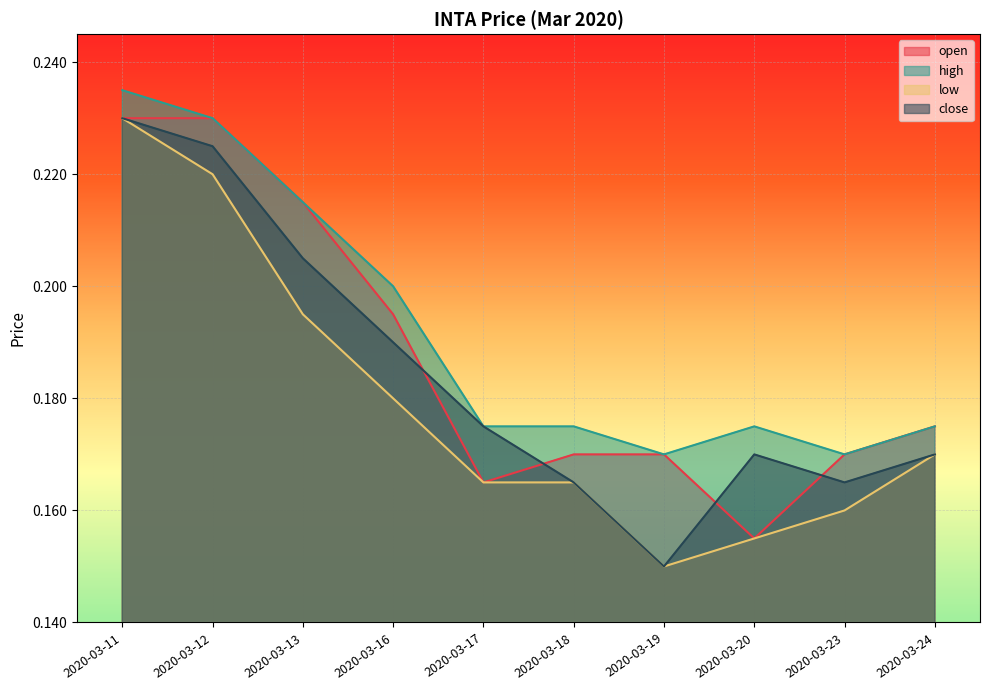

Which series has the largest total across all categories?

high